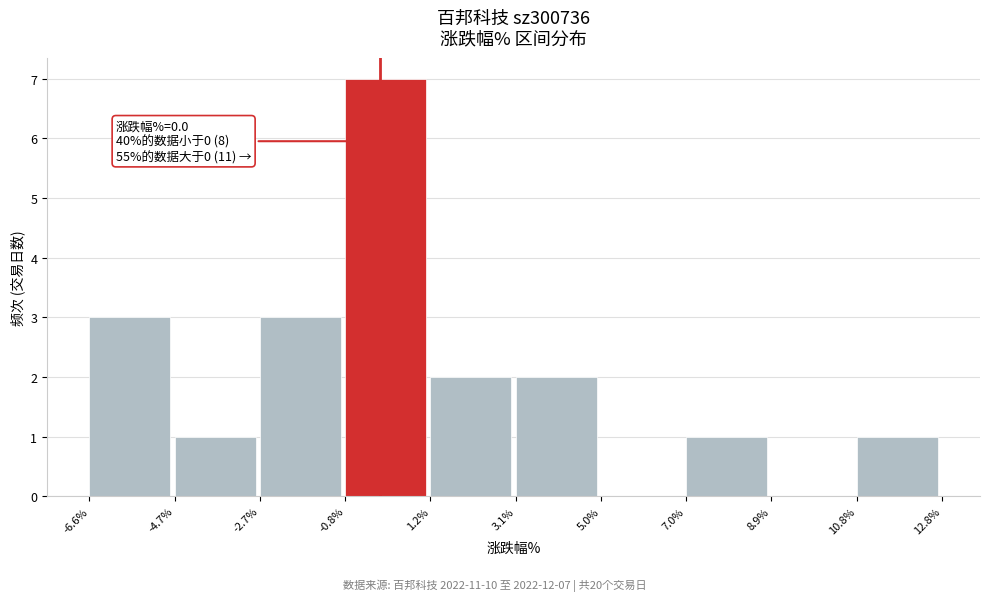

Over which range of the x-axis is the bar tallest?

-0.8% to 1.2%